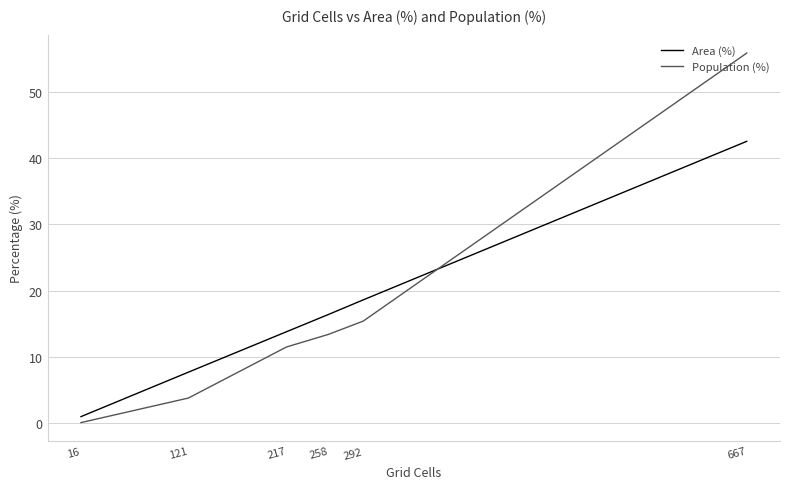

Which series has the widest spread of values?

Population (%)